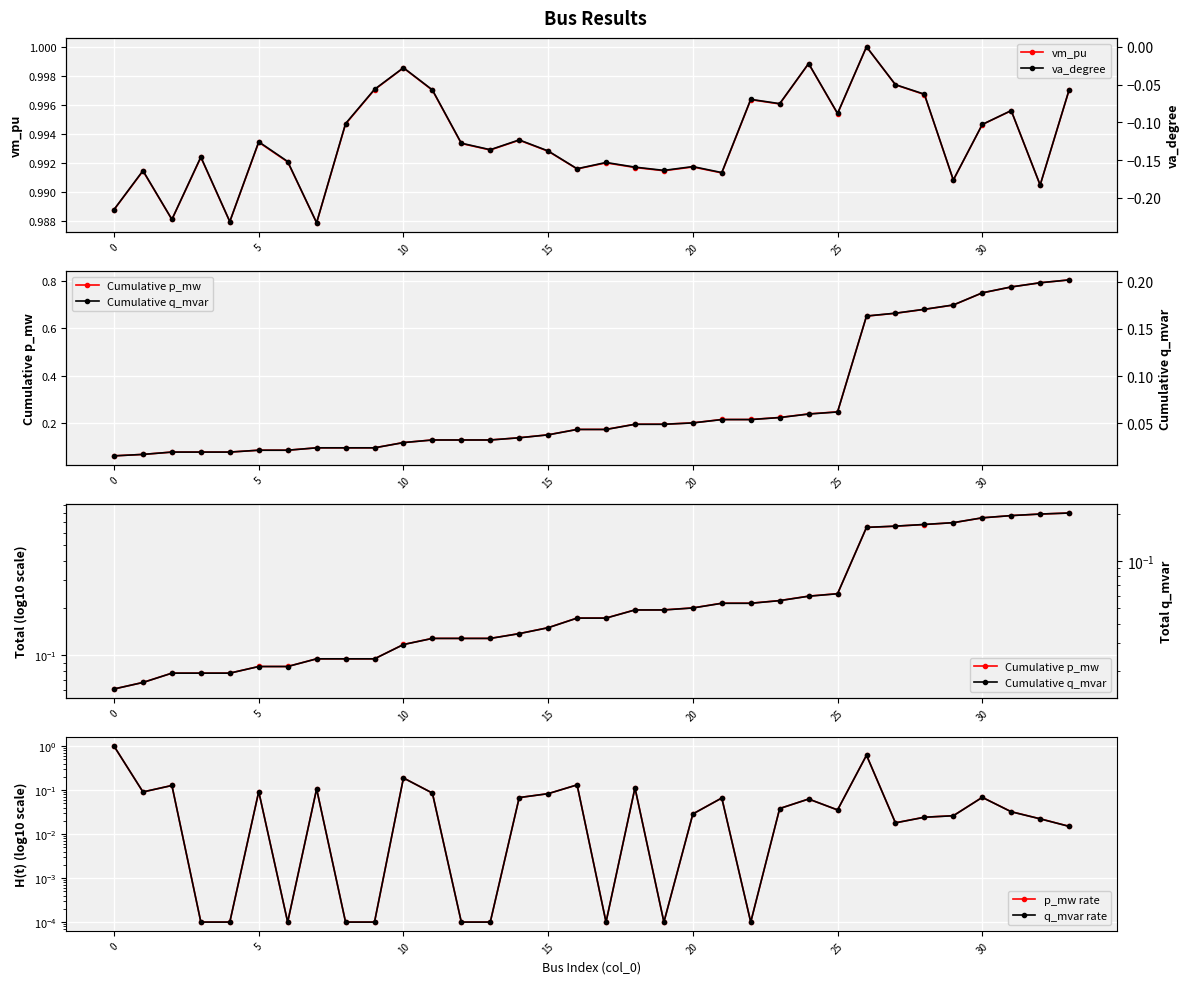

What is the spread (max minus min) of values at 33?

1.1